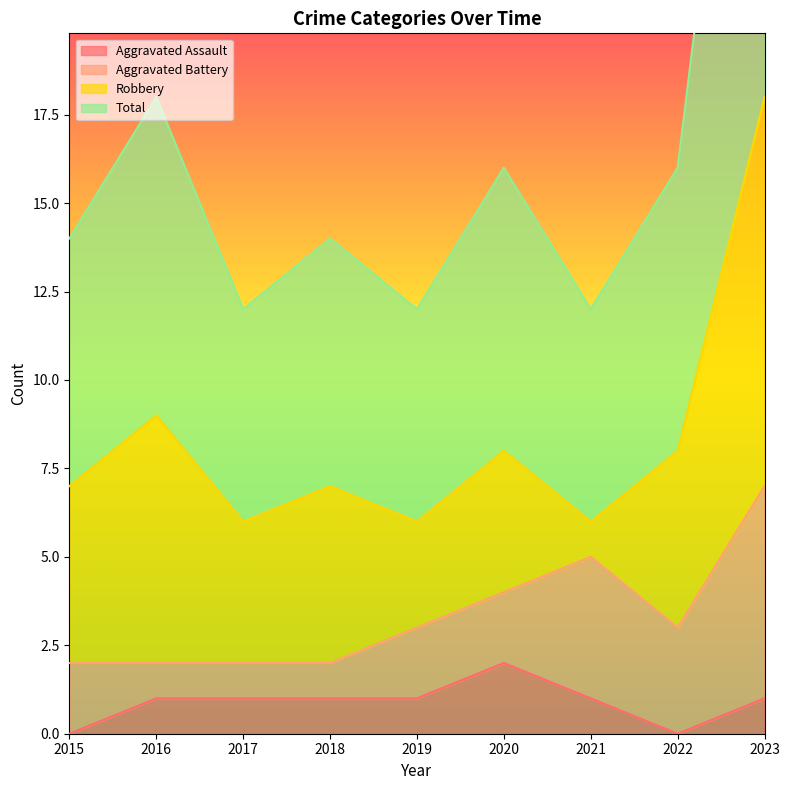

True or false: Aggravated Assault has a value of 2 at 2020.

True